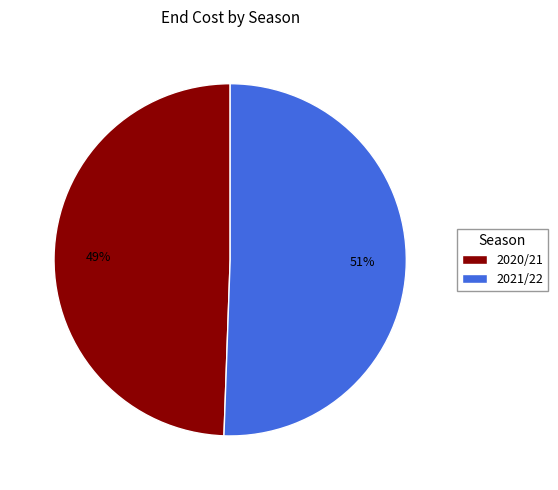

The 2021/22 slice represents 45% of the pie. True or false?

False